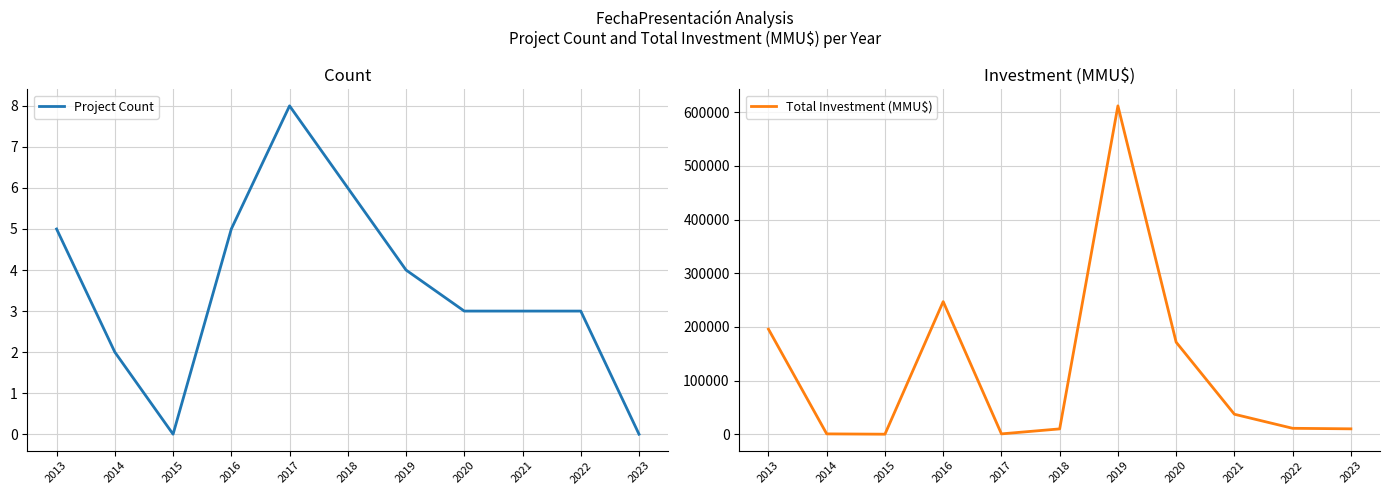

True or false: Total Investment (MMU$) and Project Count intersect in this chart.

False